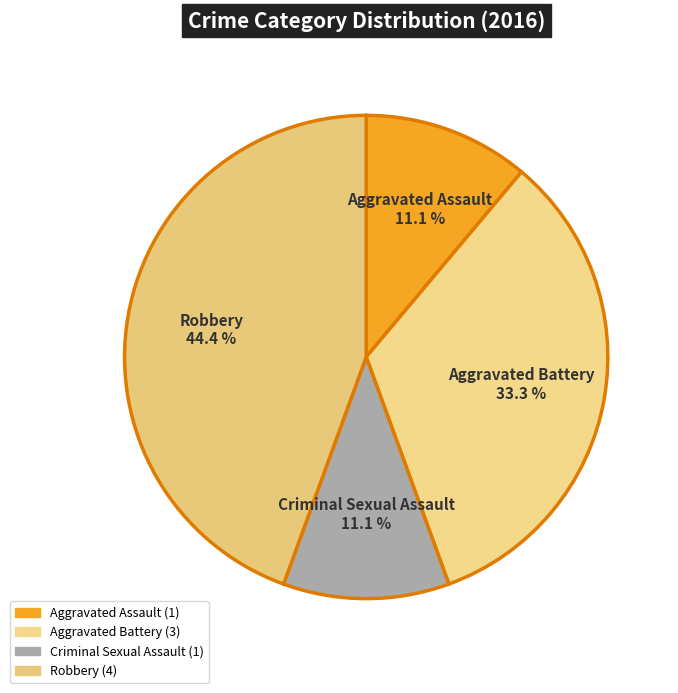

Is there any slice that represents more than half of the pie?

No